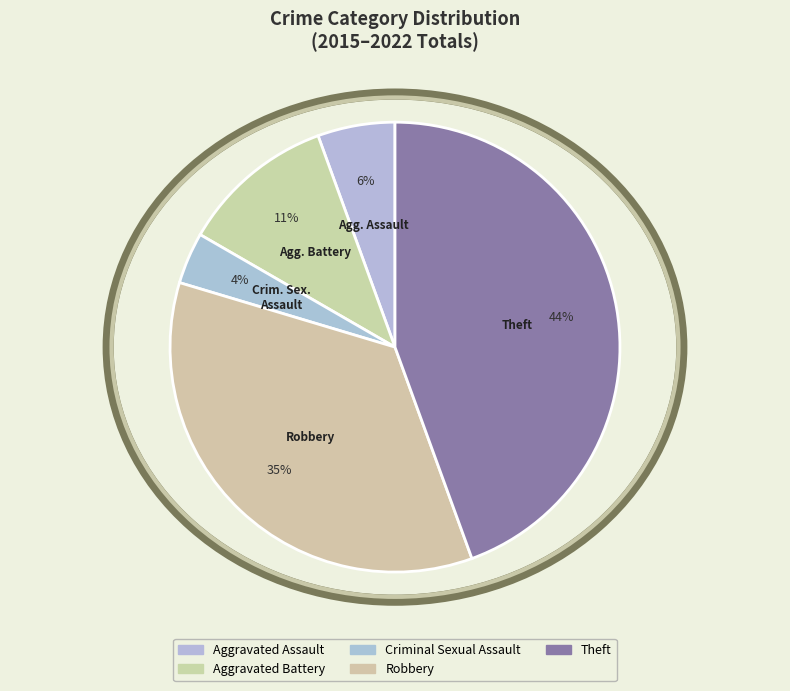

To the nearest percent, what is the difference between the Robbery and Criminal Sexual Assault slice percentages?

31%